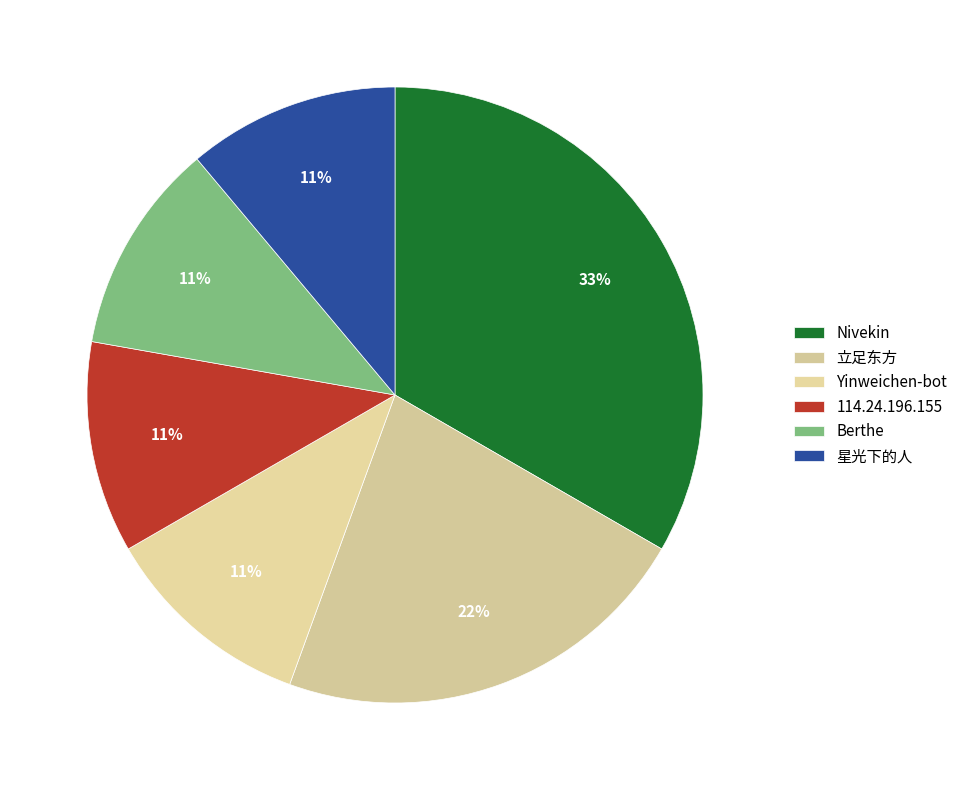

What is the change in value from 立足东方 to Berthe?

-1